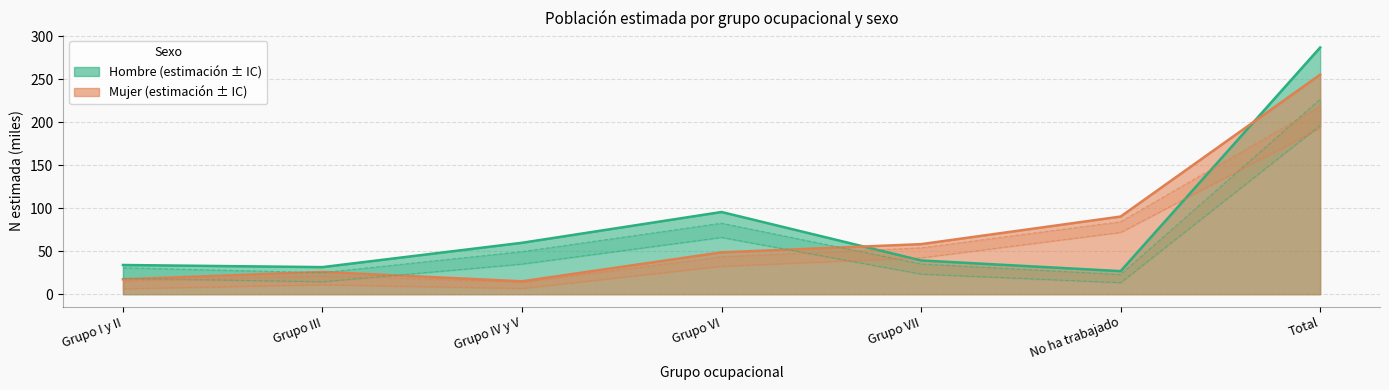

Where is the first local minimum for Mujer N lim inf?

Grupo IV y V